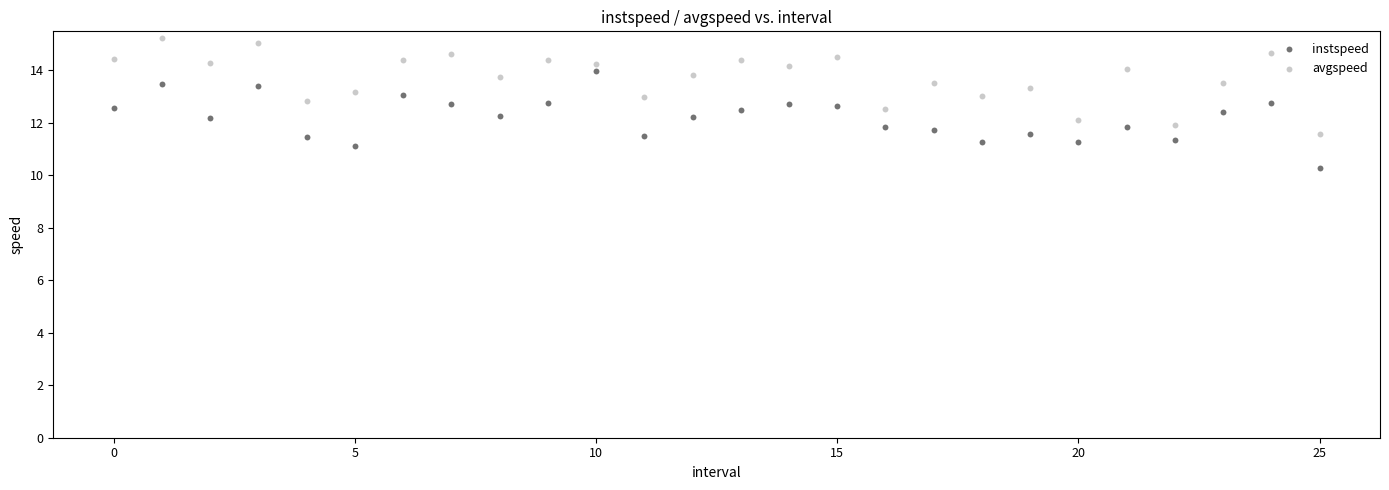

Which series reaches the minimum Y coordinate?

instspeed